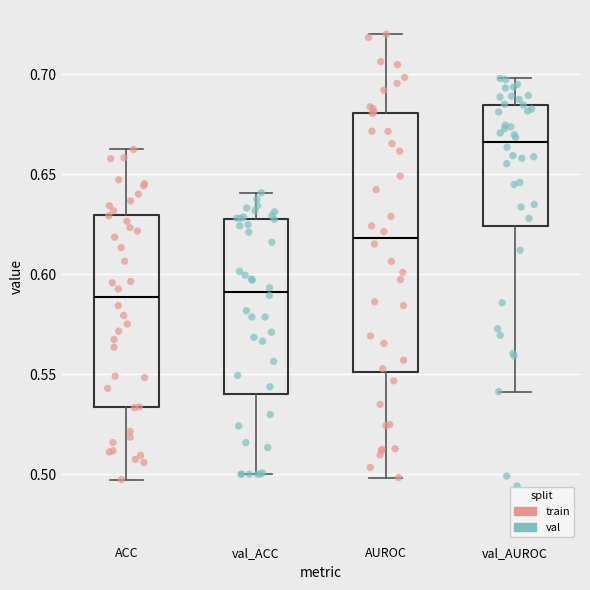

Reading left to right, transcribe this box plot: for each box, give where its median line is, the range the box spans, and where its two whiskers end, as read against the y-axis. The values are not printed on the chart, so give them approximately, as read against the axis.

ACC: median 0.590, box 0.535 to 0.630, whiskers 0.495 to 0.660
val_ACC: median 0.590, box 0.540 to 0.630, whiskers 0.500 to 0.640
AUROC: median 0.620, box 0.550 to 0.680, whiskers 0.500 to 0.720
val_AUROC: median 0.665, box 0.625 to 0.685, whiskers 0.540 to 0.700